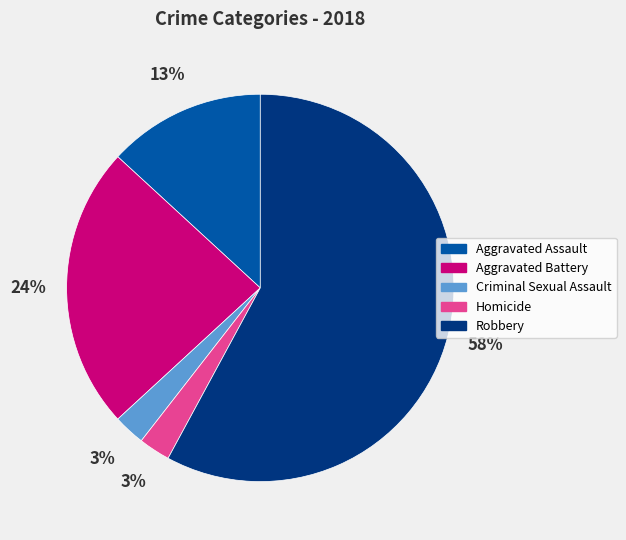

Do Robbery and Criminal Sexual Assault together represent more than half of the pie?

Yes